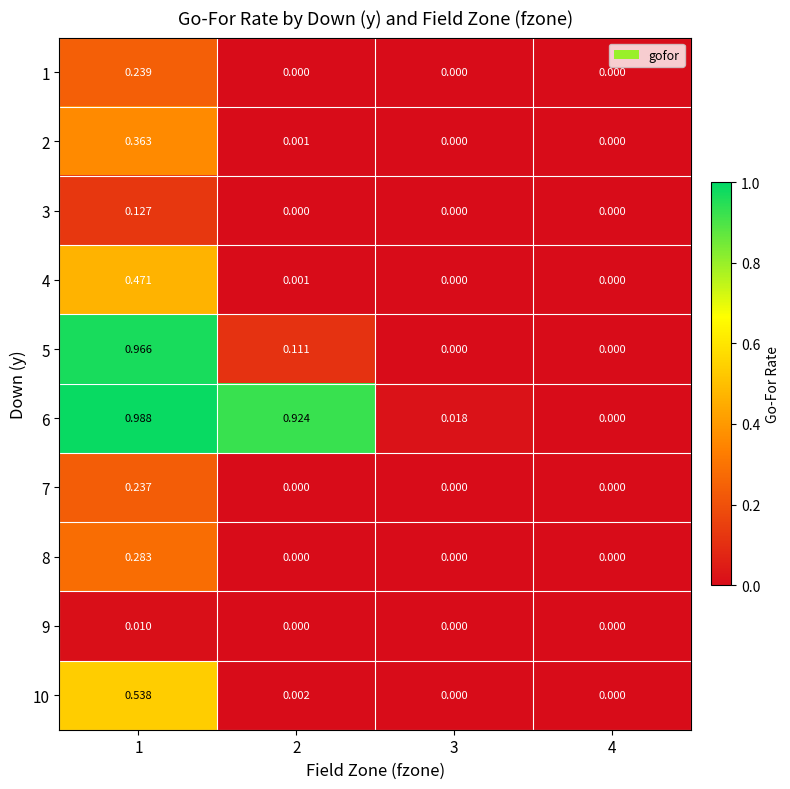

At which category does the chart reach its peak across all series?

1